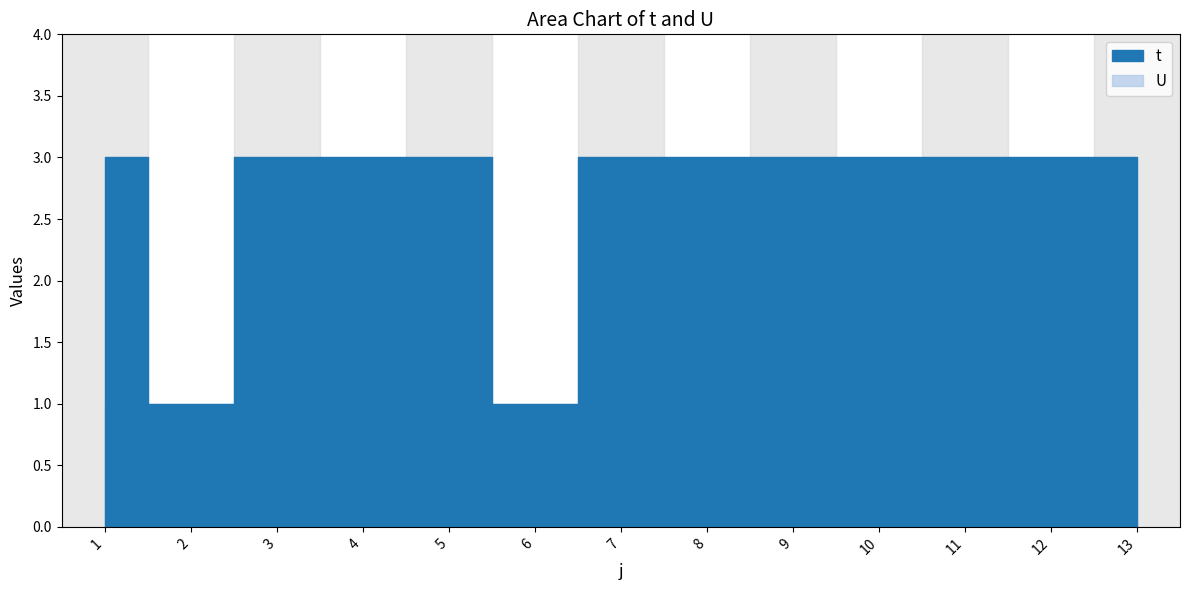

True or false: U and t intersect in this chart.

False